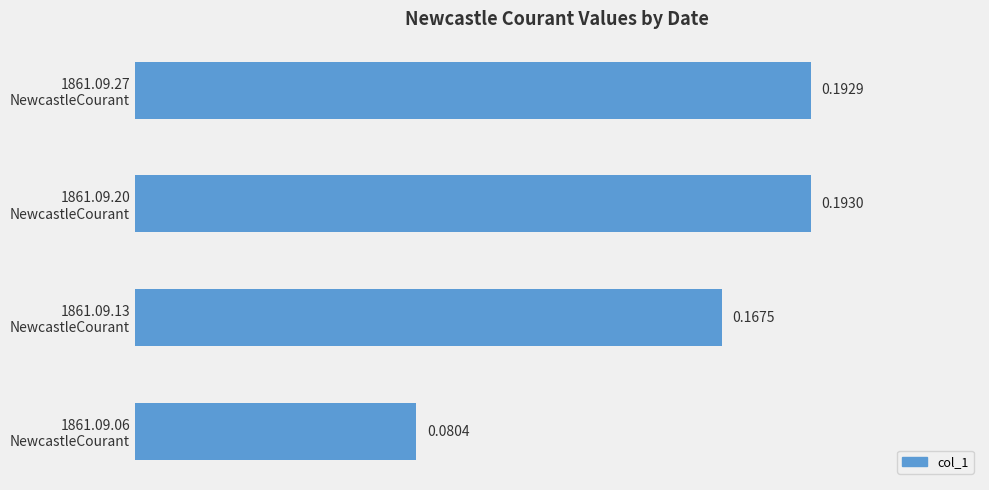

Does the chart contain any negative values?

No